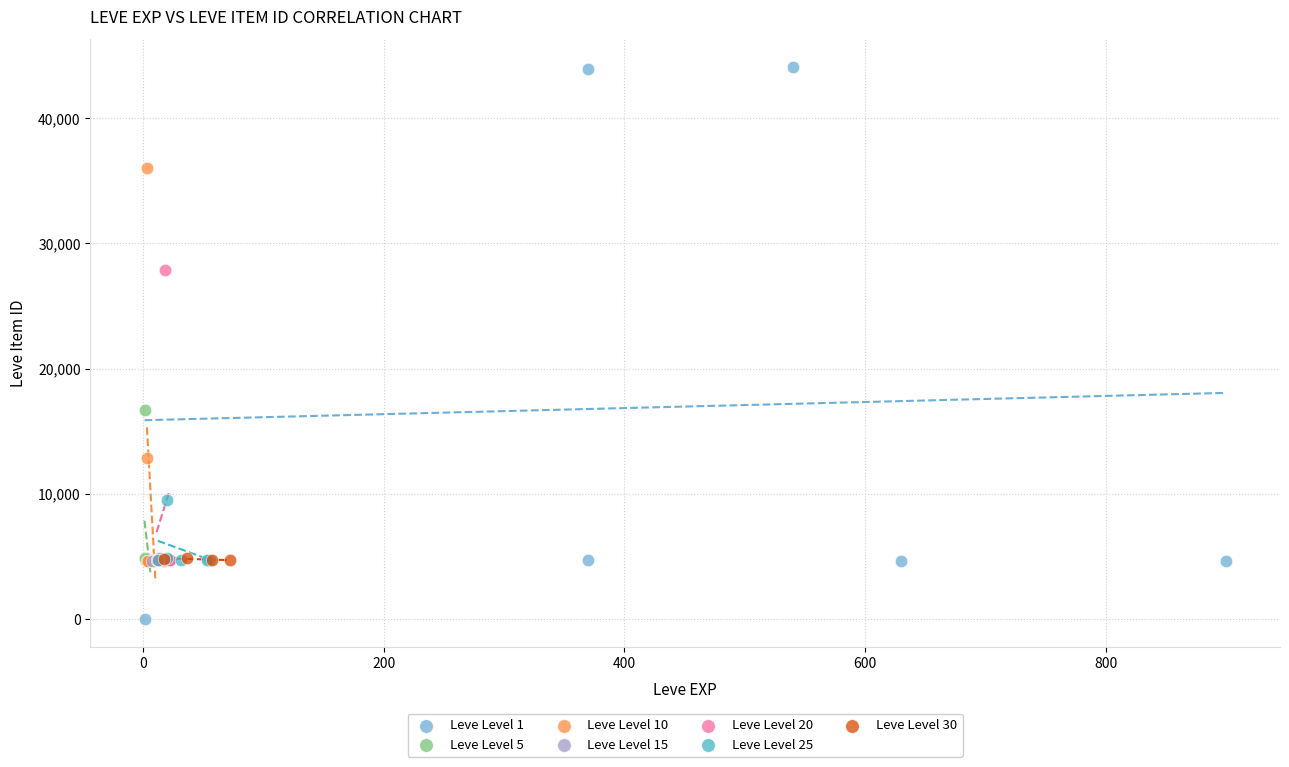

What are all the series names shown in the legend?

Leve Level 1, Leve Level 5, Leve Level 10, Leve Level 15, Leve Level 20, Leve Level 25, Leve Level 30